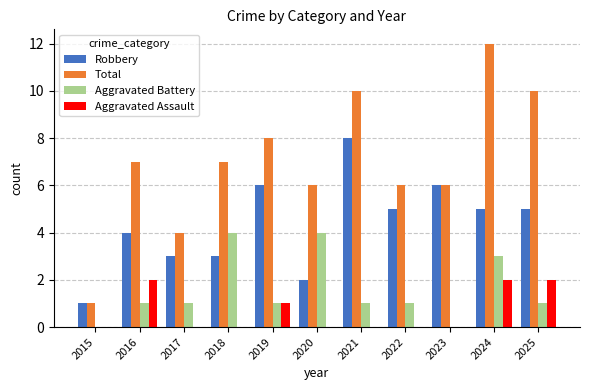

Between 2018 and 2024, which series saw the biggest shift?

Total